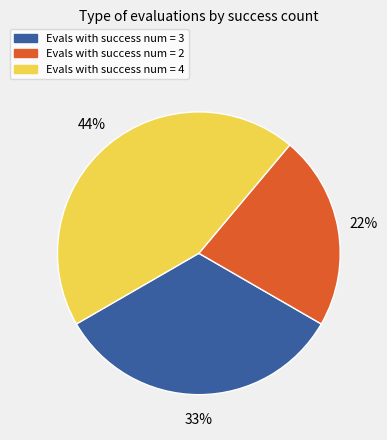

To the nearest percent, what is the difference between the largest and smallest slice percentages?

22%